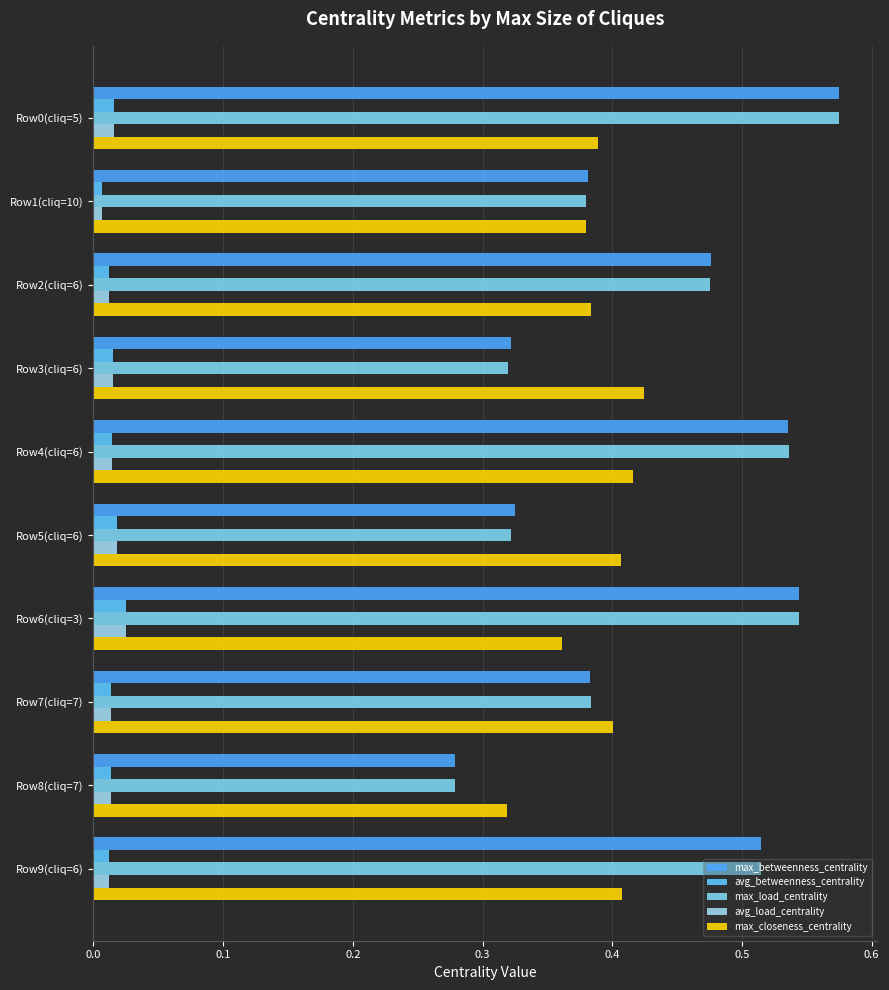

Count the max_closeness_centrality values in the range 0 to 1.

10